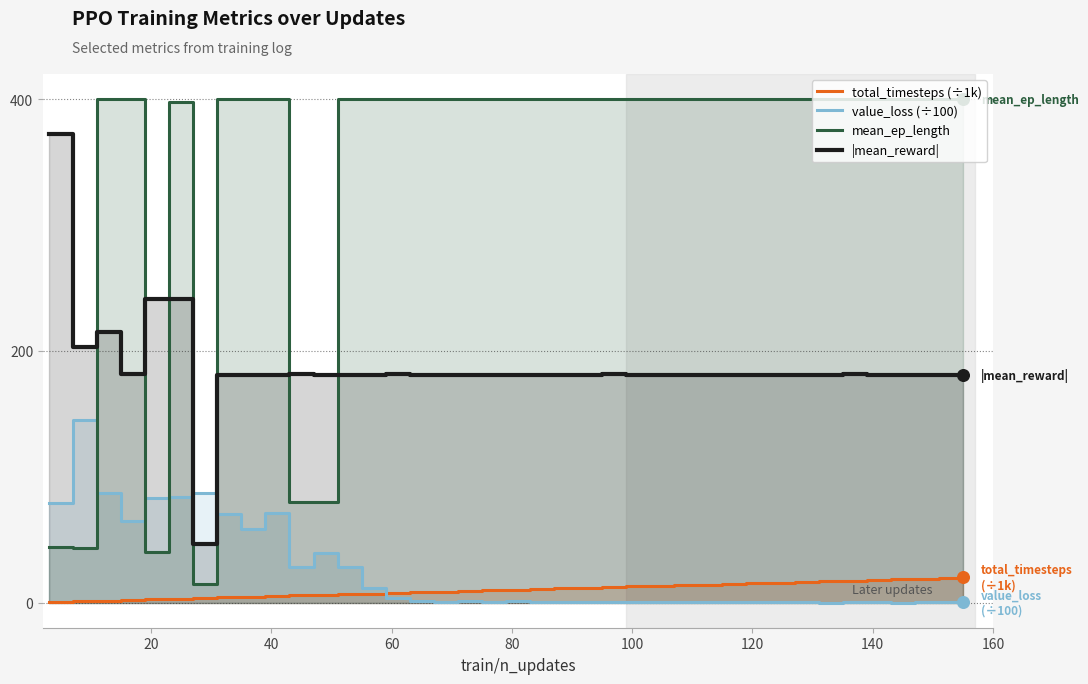

At how many categories does at least one series exceed 322?

34